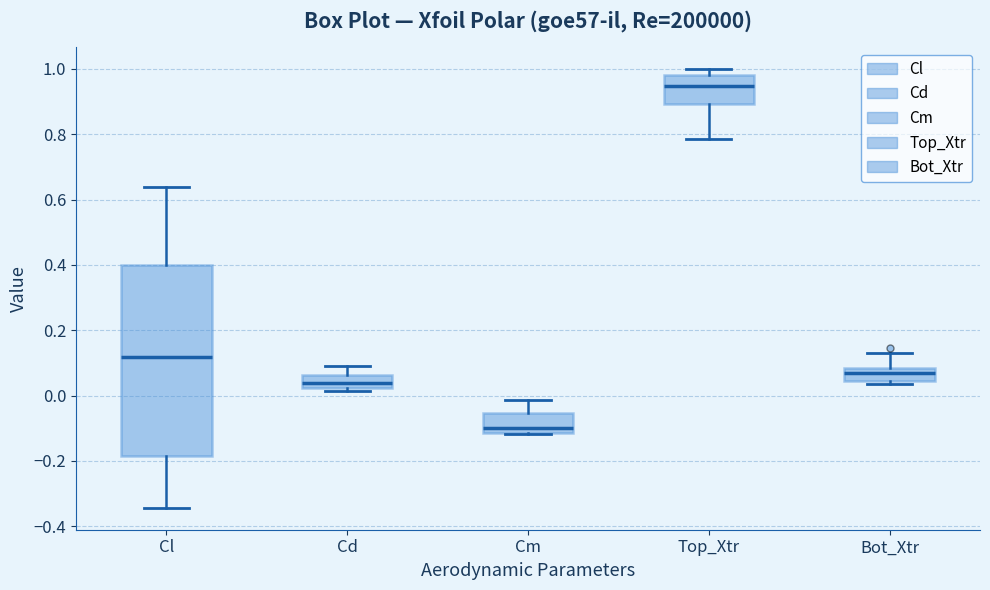

Reading left to right, transcribe this box plot: for each box, give where its median line is, the range the box spans, and where its two whiskers end, as read against the y-axis. The values are not printed on the chart, so give them approximately, as read against the axis.

Cl: median 0.12, box -0.18 to 0.40, whiskers -0.34 to 0.64
Cd: median 0.04, box 0.02 to 0.06, whiskers 0.02 (just below the box's lower edge) to 0.08
Cm: median -0.10, box -0.12 to -0.06, whiskers -0.12 to -0.02
Top_Xtr: median 0.94, box 0.90 to 0.98, whiskers 0.78 to 1.00
Bot_Xtr: median 0.06, box 0.04 to 0.08, whiskers 0.04 (just below the box's lower edge) to 0.14